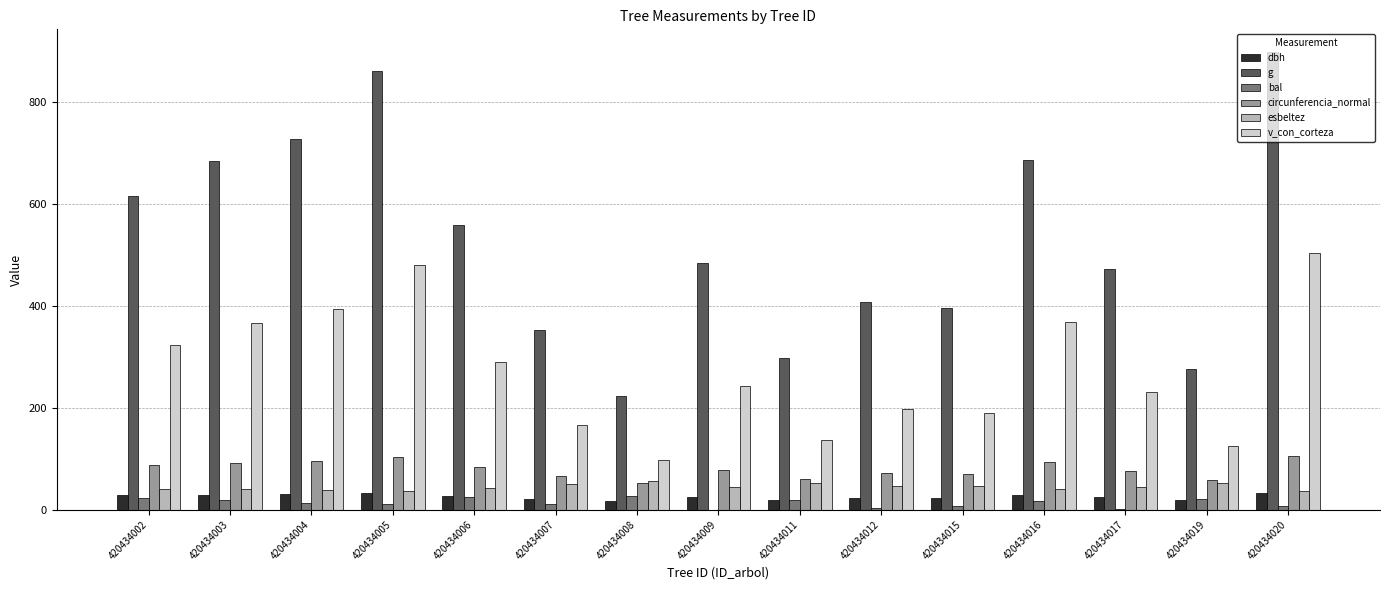

The value of esbeltez at 420434009 is 43.8. True or false?

True